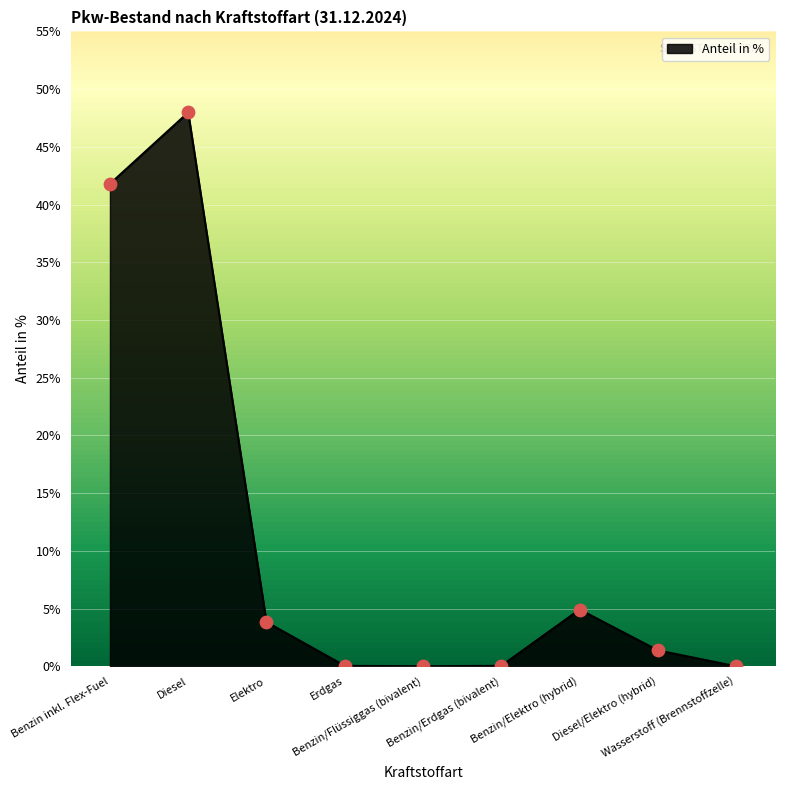

Which has a higher value, Benzin/Erdgas (bivalent) or Diesel/Elektro (hybrid)?

Diesel/Elektro (hybrid)